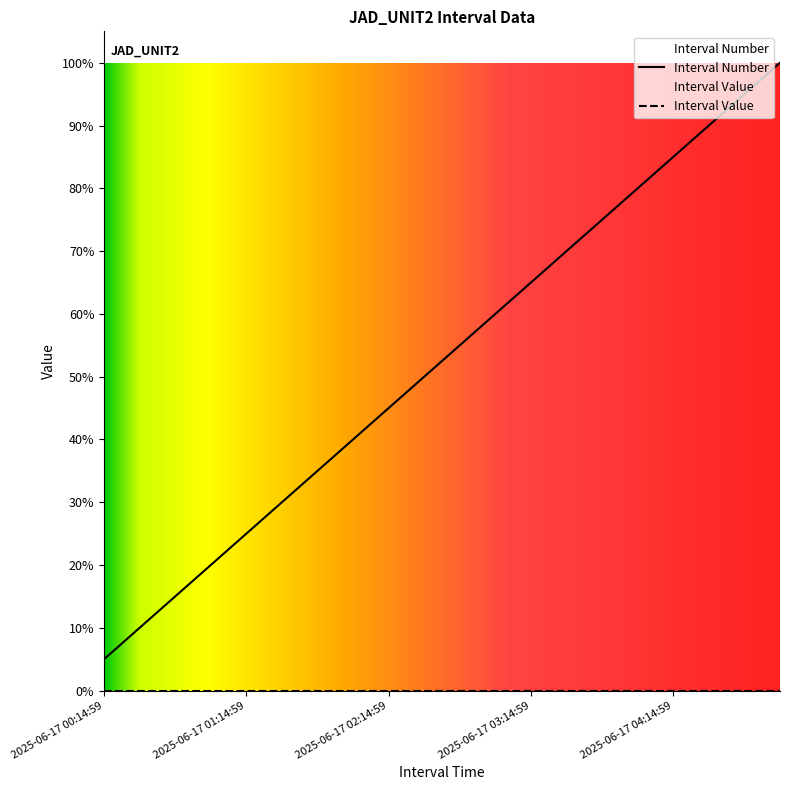

Does the chart display data point markers on the line(s)?

No